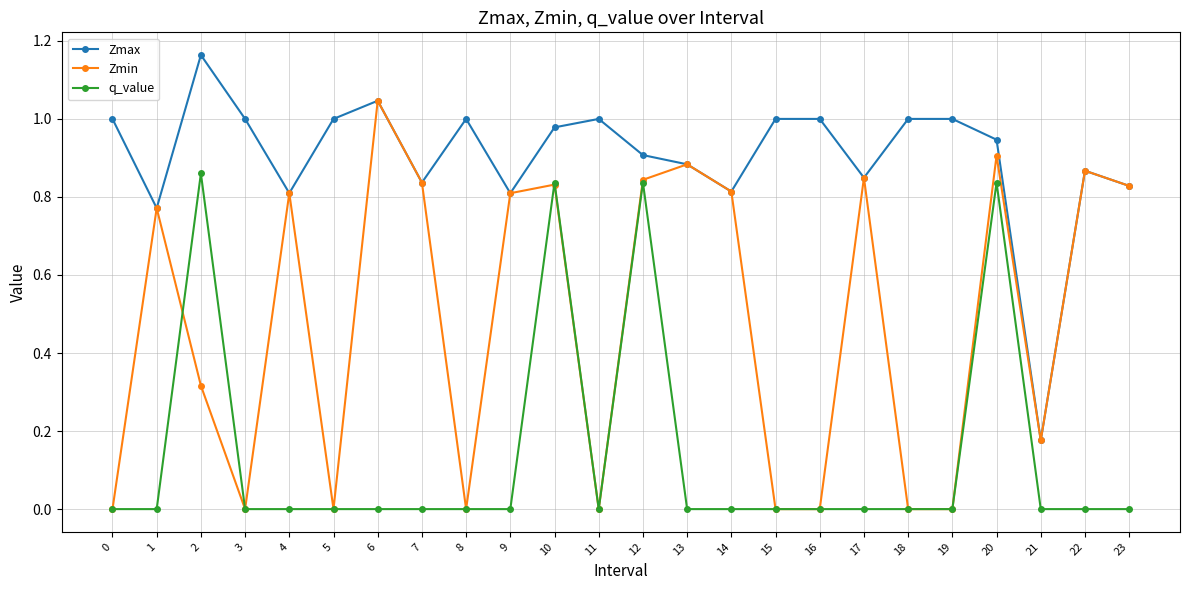

True or false: Zmax and q_value cross at least once.

False